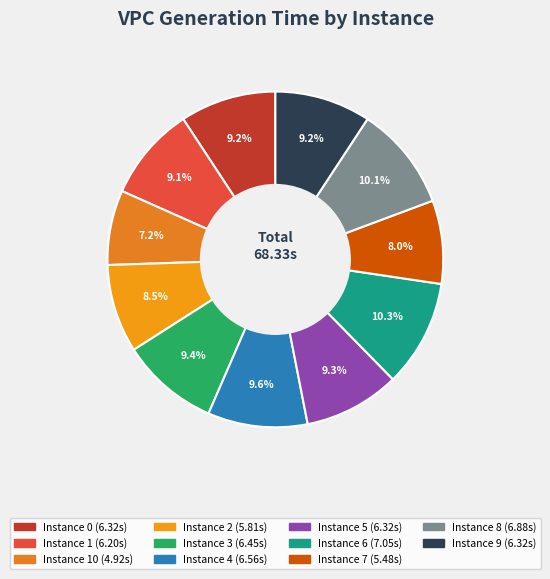

Is there a majority slice in this chart?

No